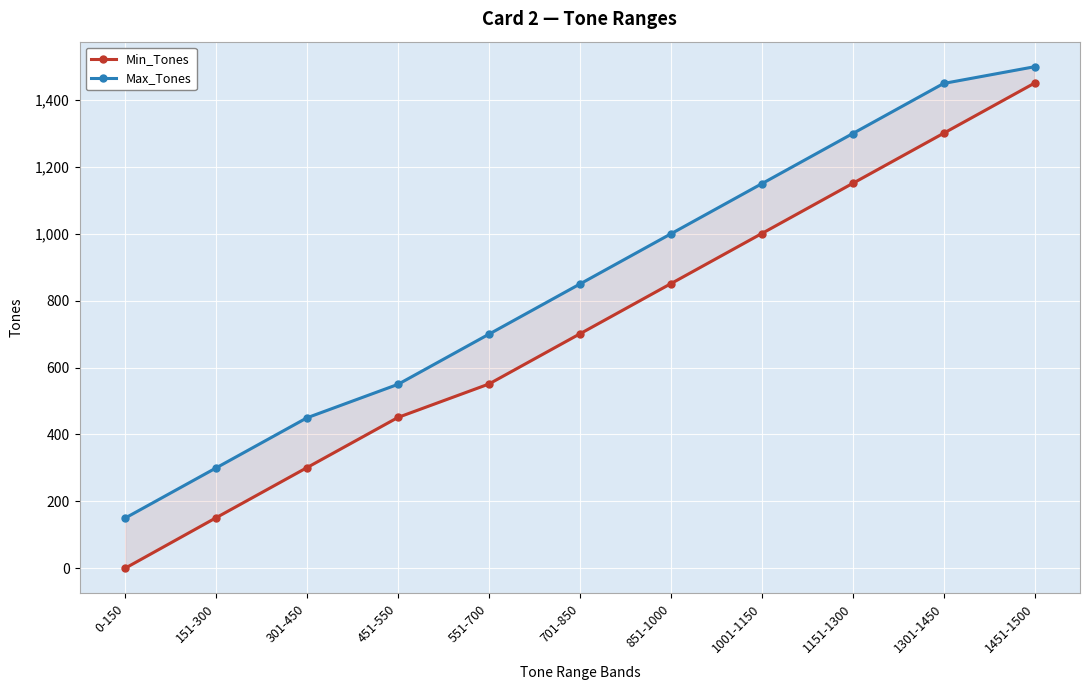

The Min_Tones series shows 451 at 451-550. True or false?

True